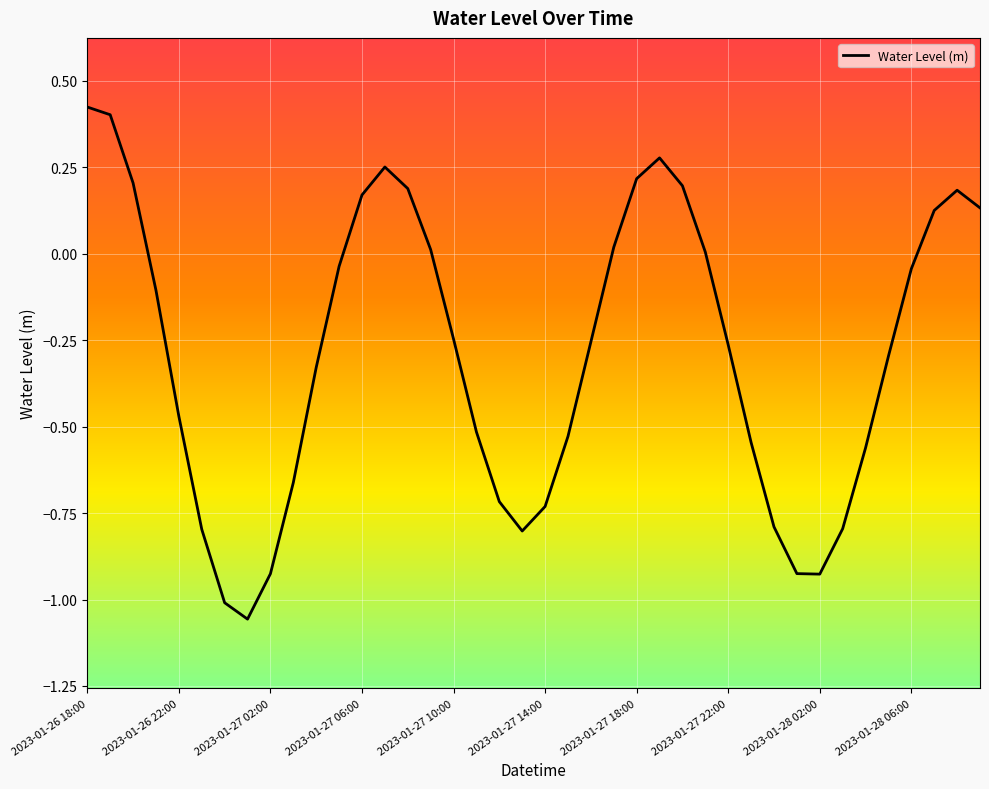

What is the difference between the maximum and minimum values?

1.5